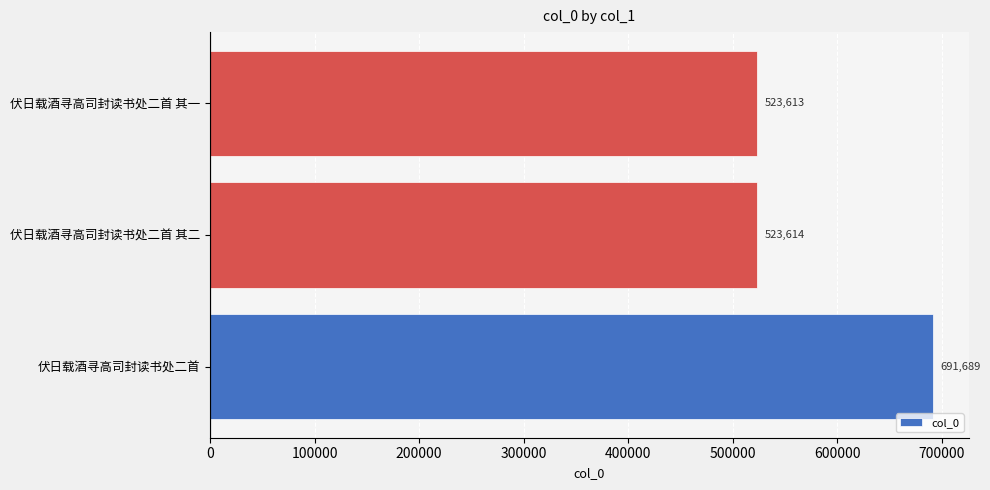

How many bars are there in total?

3